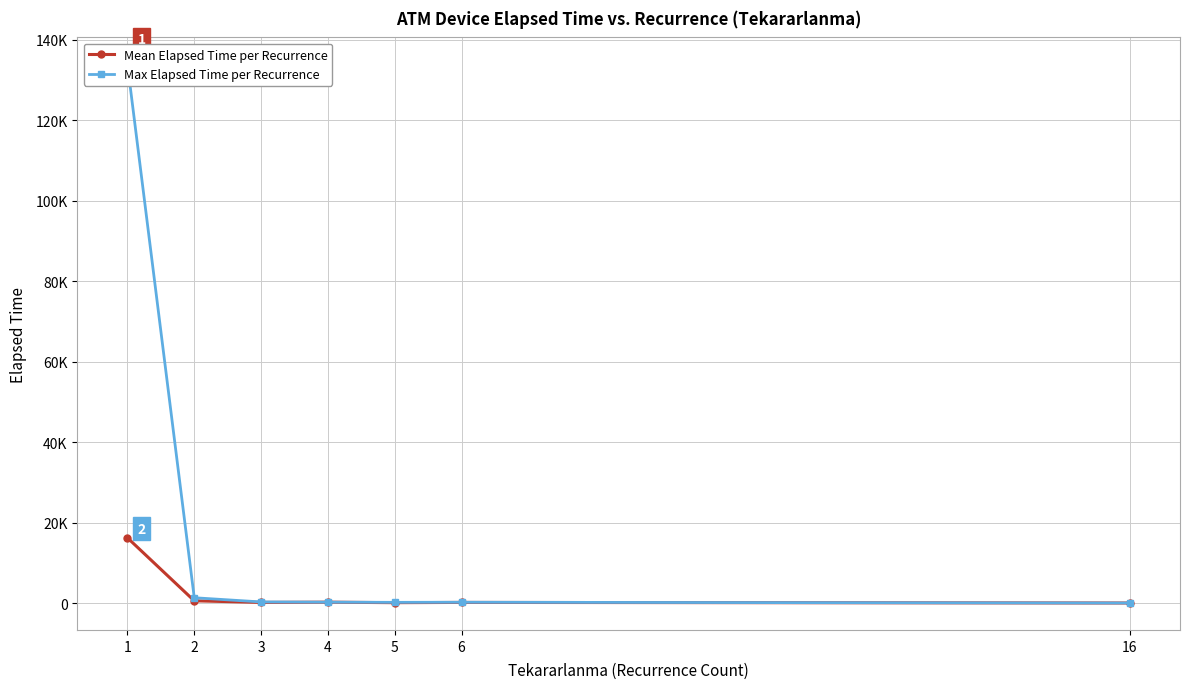

How many interior local valleys does the Mean Elapsed Time per Recurrence series have?

2